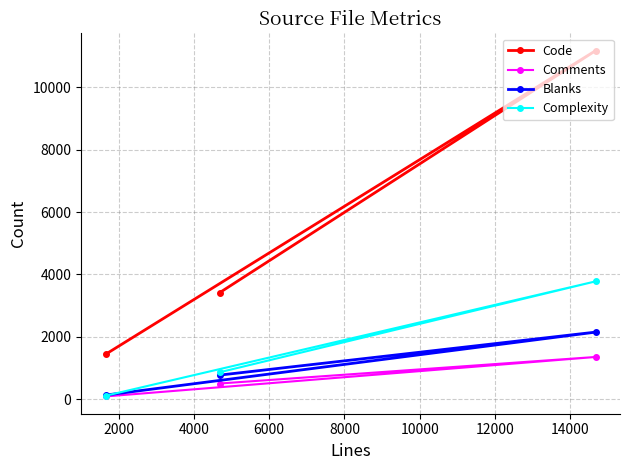

What is the maximum value shown in the chart?

11176